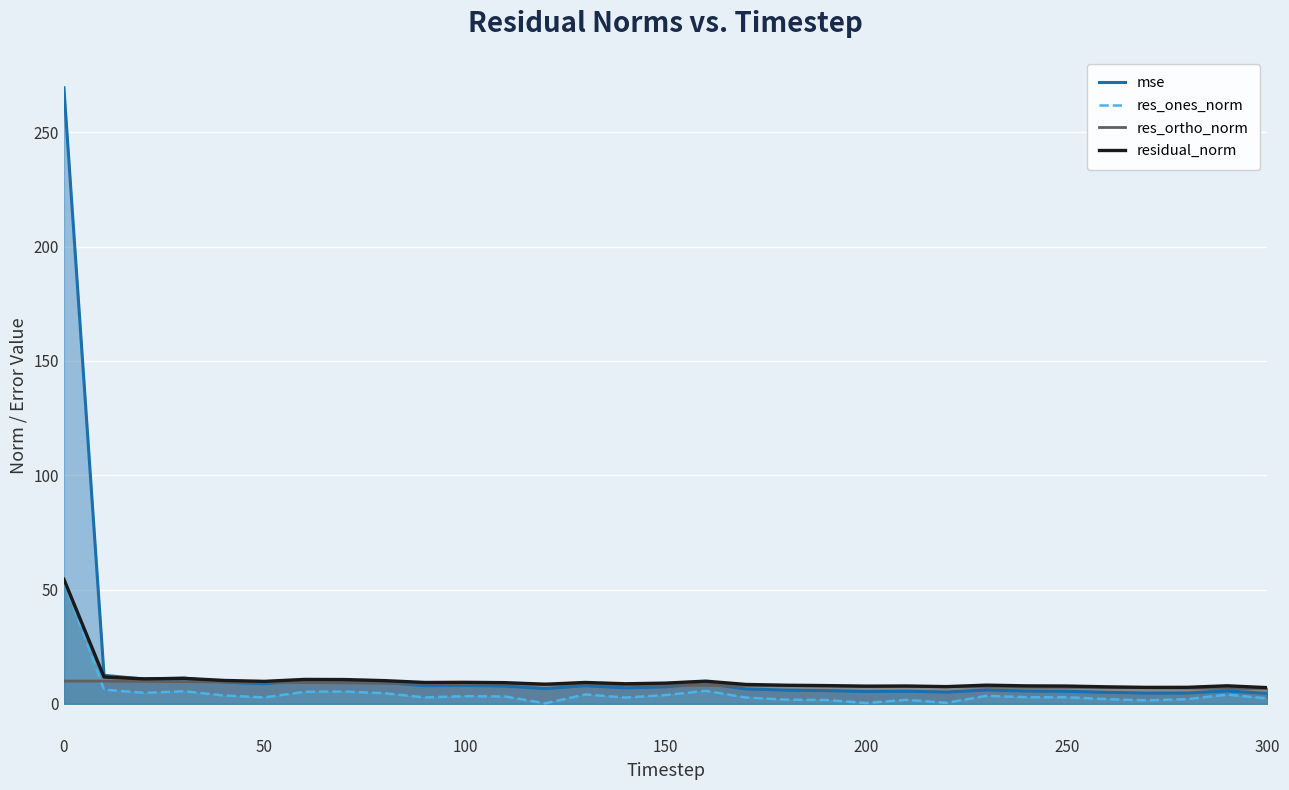

Is it true that residual_norm equals 9.8 at 50?

True